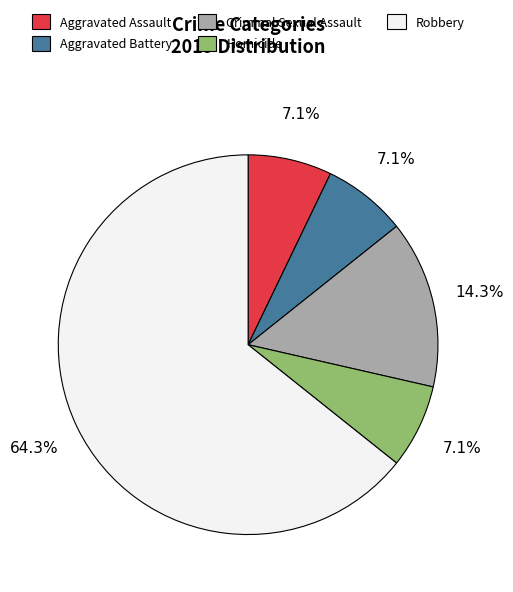

To the nearest percent, what percentage of the pie is Criminal Sexual Assault?

14%